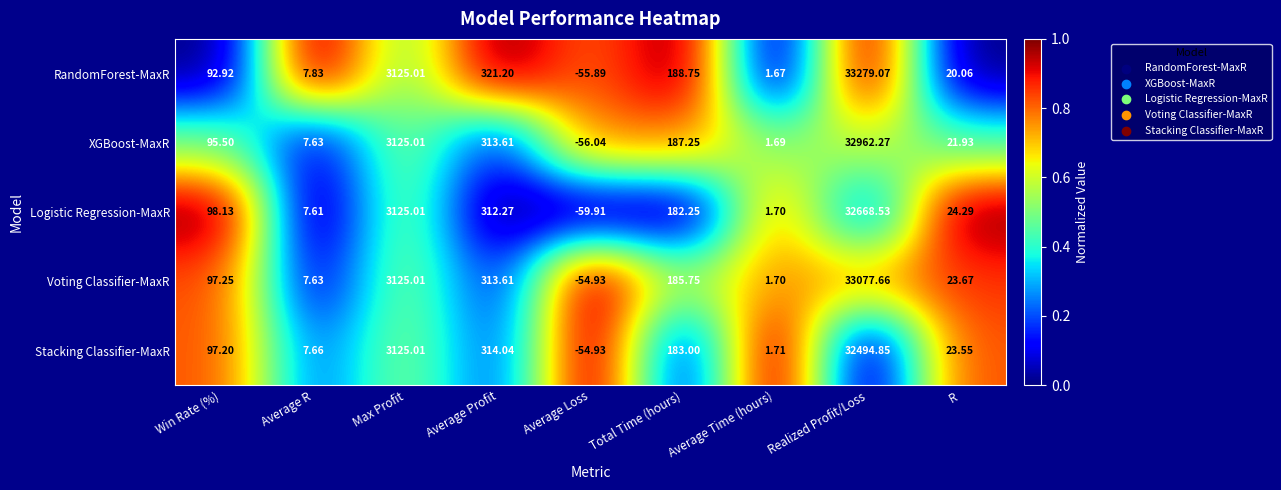

At how many categories does at least one series exceed 0?

8